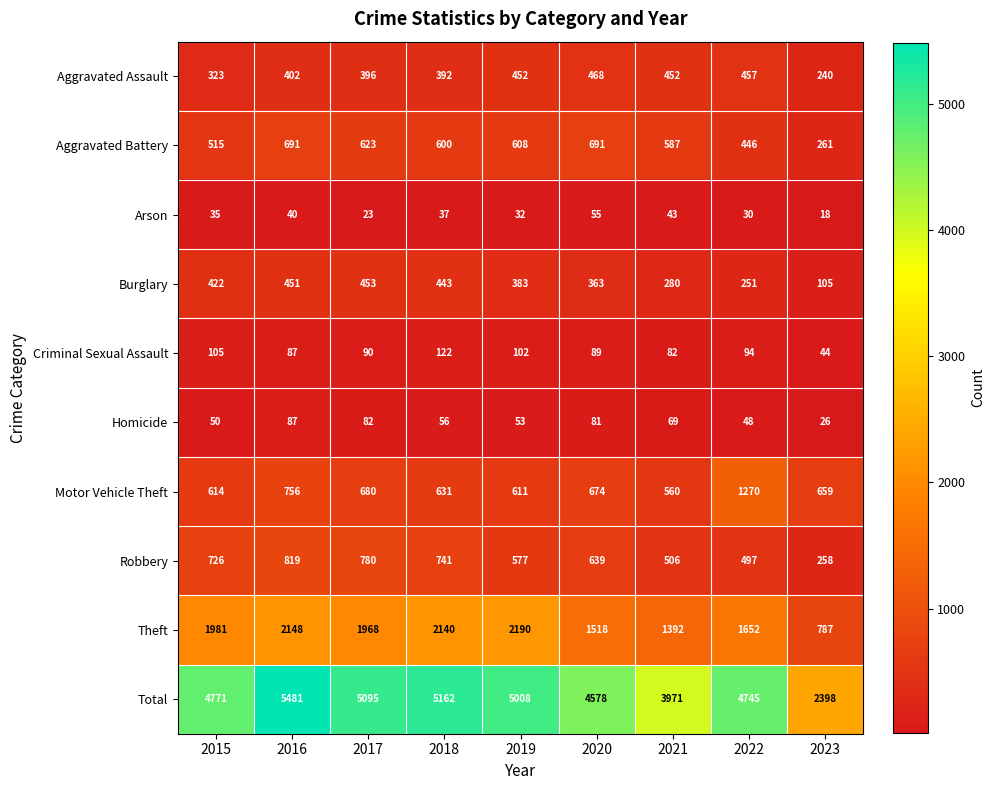

At which label is Homicide closest to 56?

2018